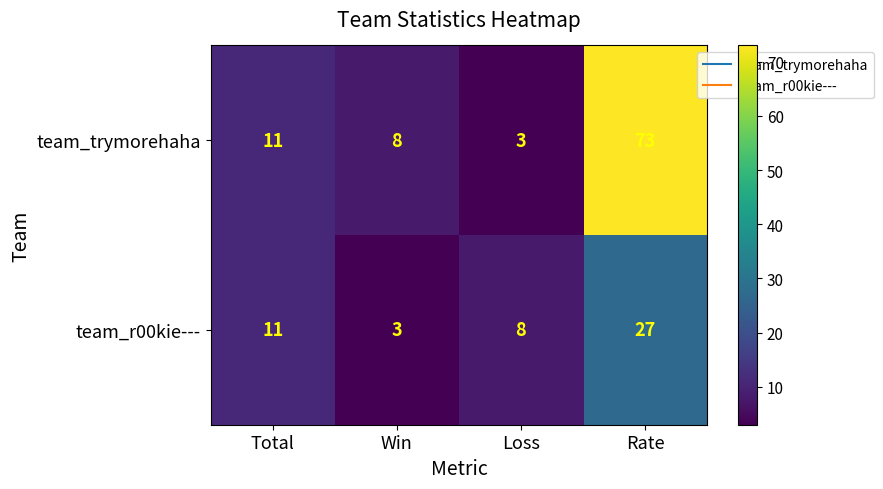

What is the lowest value of the team_r00kie--- series?

3